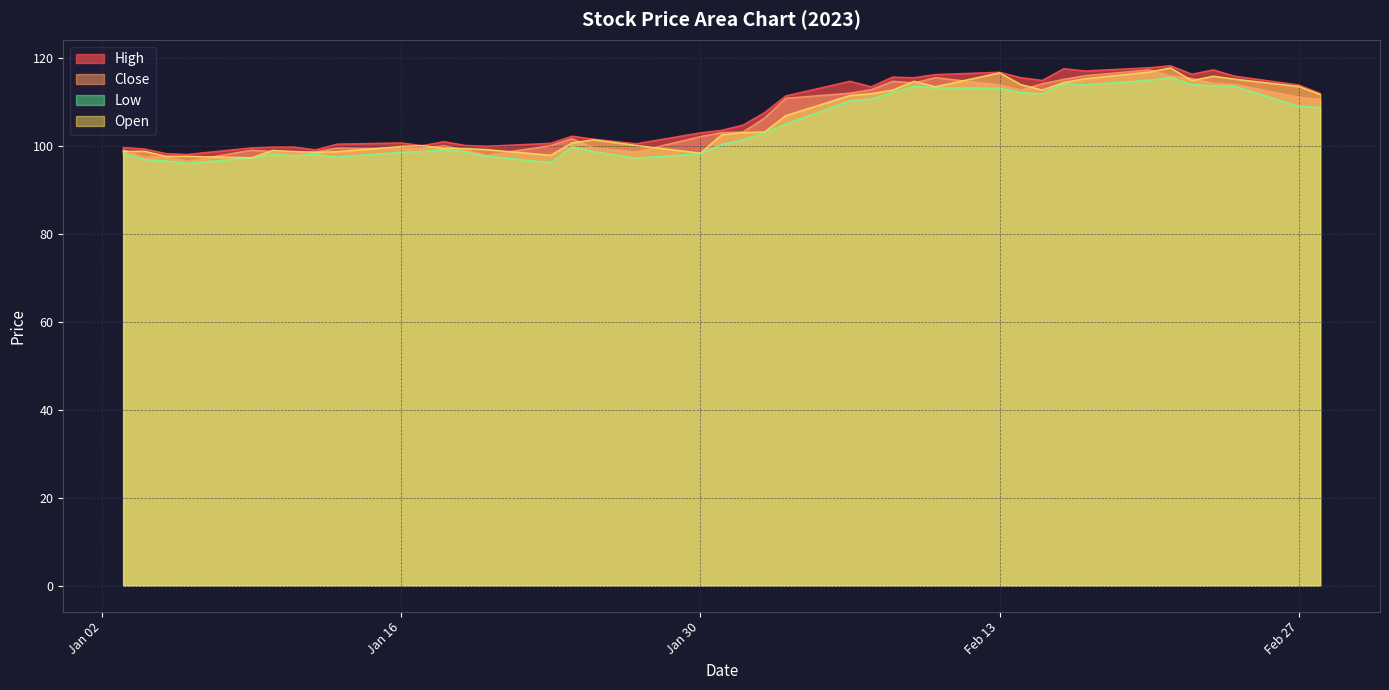

Reading right to left, transcribe all the data shown in this chart.

High: 112.0	113.9	115.9	117.4	116.4	118.3	117.9	117.1	117.6	115.0	115.6	116.8	116.3	115.6	115.7	113.5	114.8	111.4	107.6	104.8	103.6	103.0	100.6	101.6	102.3	100.7	100.0	100.2	101.0	100.1	100.8	100.5	99.2	99.8	99.8	99.6	98.1	98.3	99.4	99.7
Close: 110.7	111.2	114.1	114.3	115.4	116.0	117.4	116.0	115.2	114.2	112.8	114.0	115.6	114.4	114.8	112.9	112.1	110.9	106.4	103.2	103.1	102.2	98.7	99.7	101.7	100.1	97.9	99.2	100.1	99.6	99.4	99.6	98.7	98.5	98.8	99.1	96.6	97.6	97.5	99.1
Low: 108.8	109.1	113.6	113.7	114.0	115.6	115.0	114.0	114.2	111.9	112.2	113.2	113.2	113.7	112.2	110.8	110.3	105.0	103.0	101.5	100.4	98.3	97.3	98.8	99.9	96.3	97.7	98.7	99.2	98.8	98.7	97.5	98.1	97.8	98.2	97.4	96.1	96.6	96.9	98.4
Open: 111.8	113.6	115.3	115.9	114.9	117.8	116.9	115.4	114.5	112.8	114.0	116.7	113.5	114.8	112.8	112.0	111.5	107.0	103.2	103.1	102.6	98.4	100.2	101.5	100.8	97.9	99.2	99.5	99.5	100.1	99.9	98.7	98.6	98.8	99.0	97.4	97.7	97.7	98.8	98.8